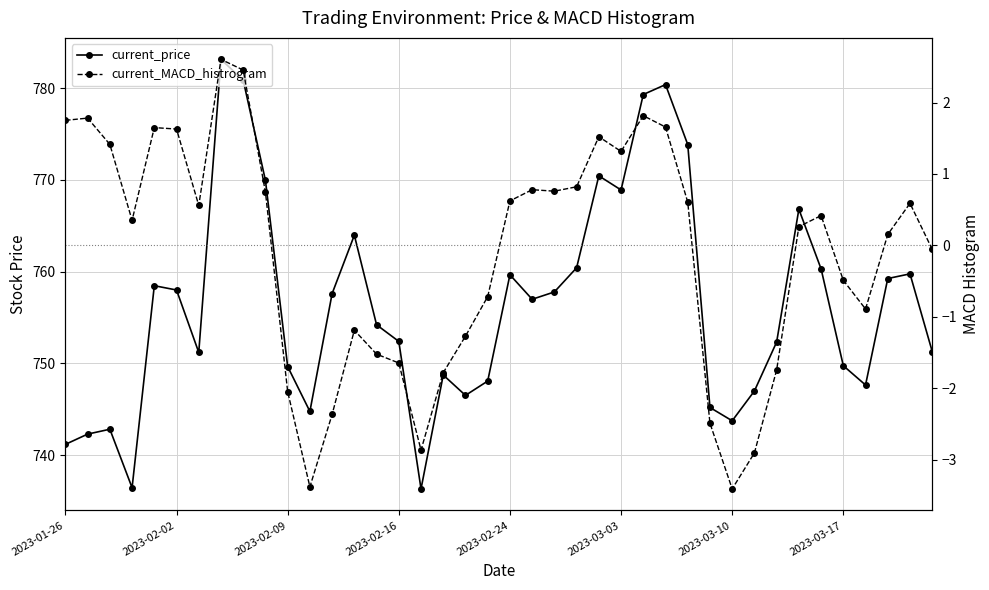

Which has a higher value, 38 or 18?

38